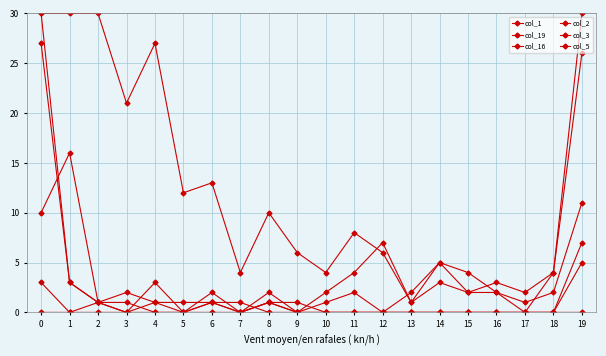

True or false: col_2 and col_3 cross at least once.

False